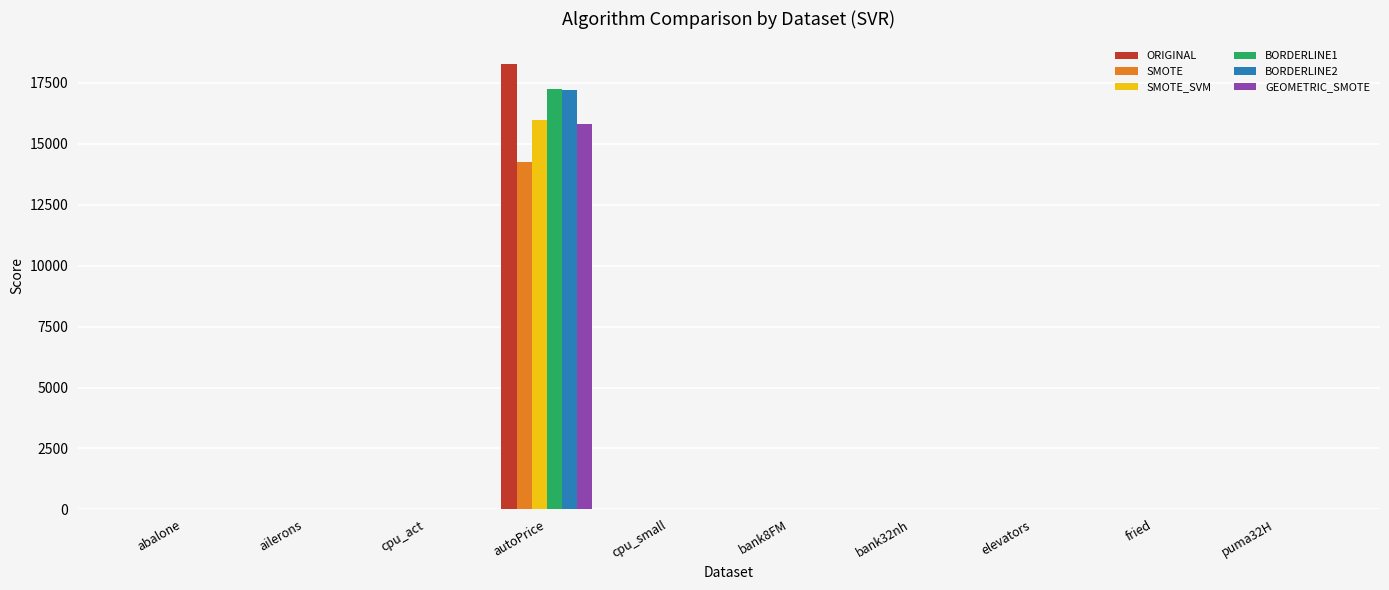

Is it true that GEOMETRIC_SMOTE equals 0.0 at ailerons?

True